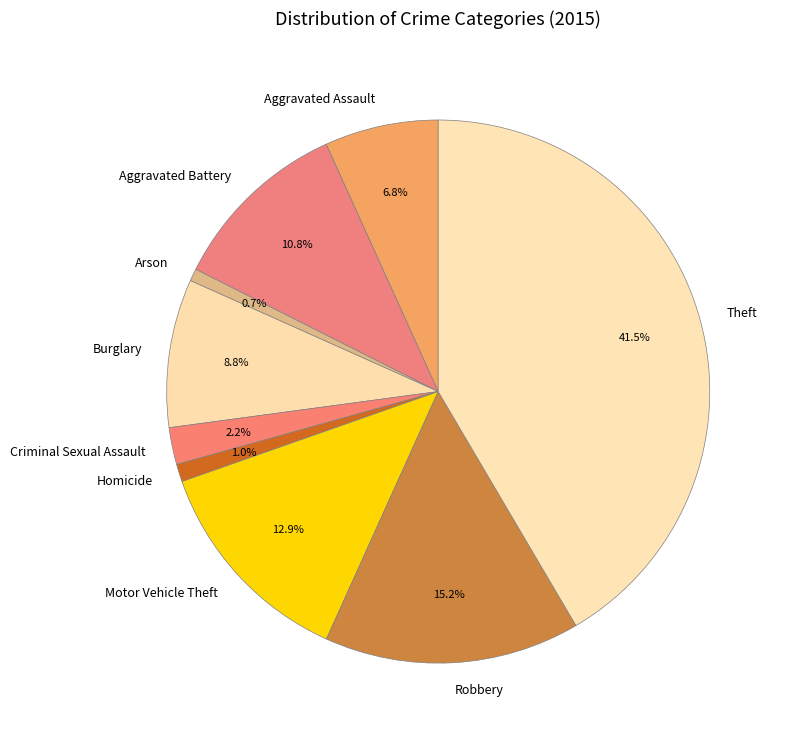

Does any single category account for the majority?

No